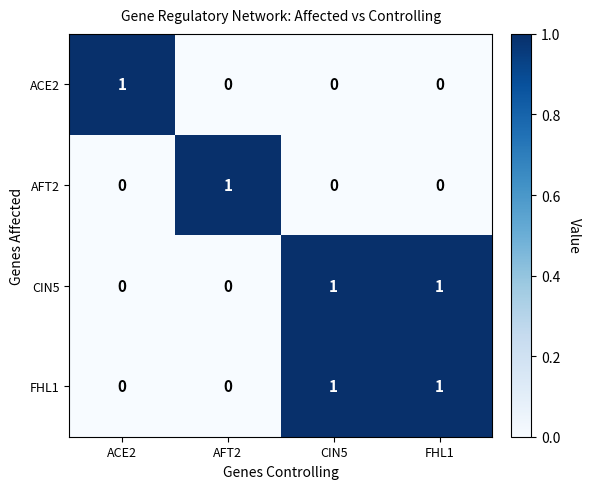

Is the value of FHL1 at CIN5 greater than the value of ACE2 at CIN5?

Yes